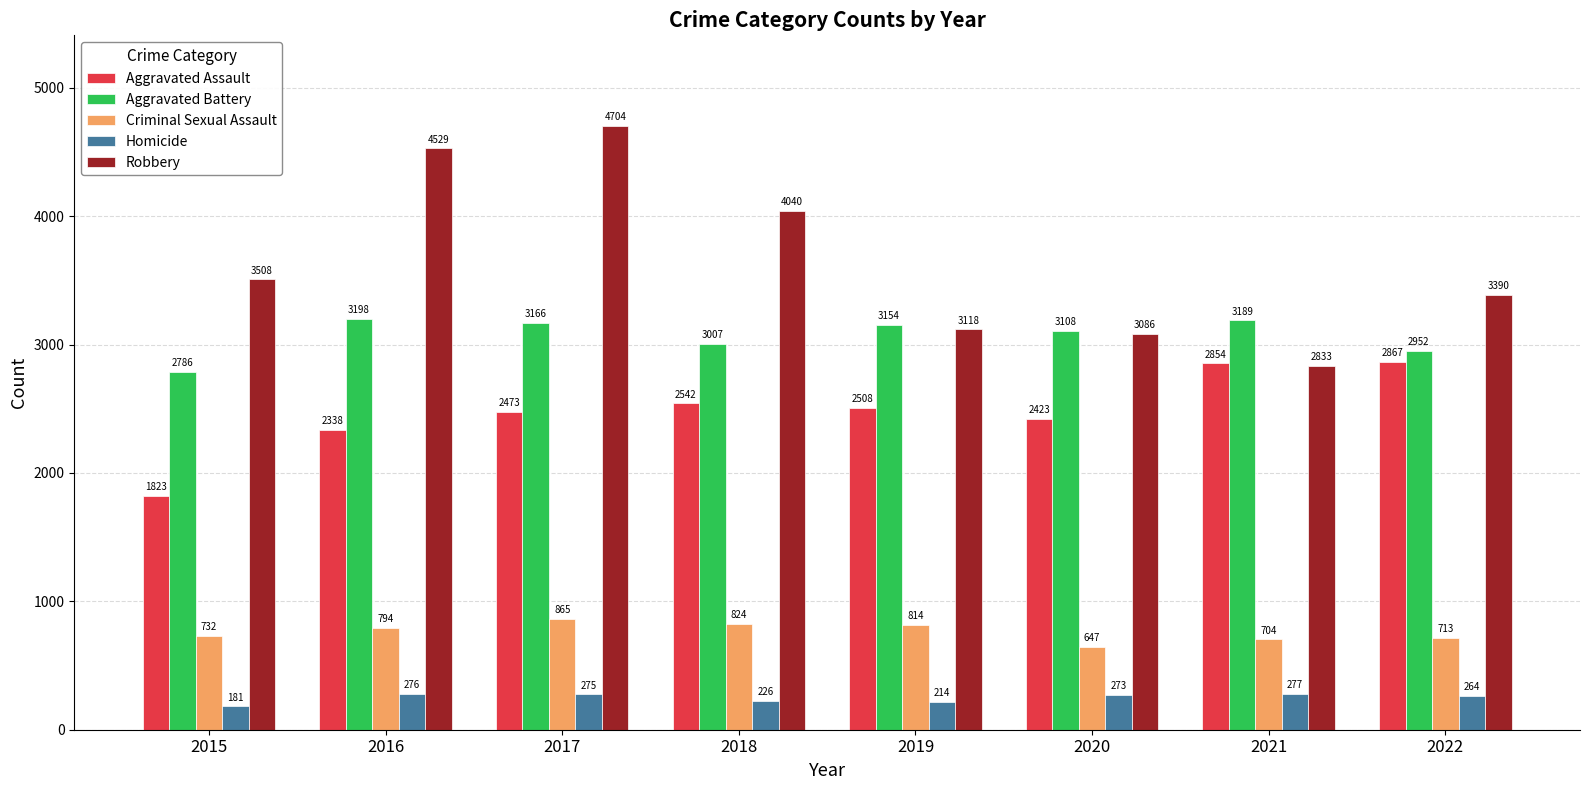

Reading left to right, extract all data points from this chart.

Aggravated Assault: 1823	2338	2473	2542	2508	2423	2854	2867
Aggravated Battery: 2786	3198	3166	3007	3154	3108	3189	2952
Criminal Sexual Assault: 732	794	865	824	814	647	704	713
Homicide: 181	276	275	226	214	273	277	264
Robbery: 3508	4529	4704	4040	3118	3086	2833	3390